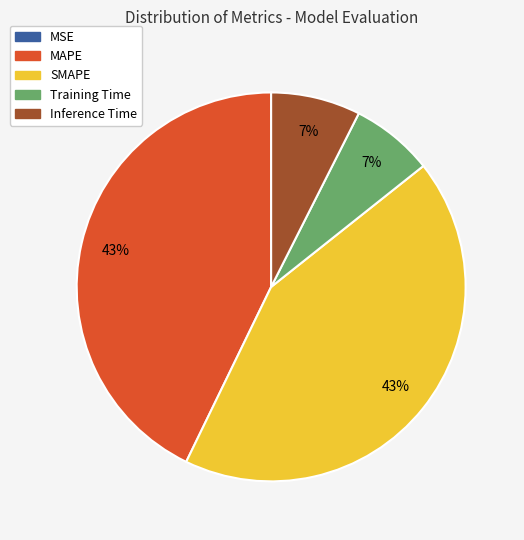

What percentage is the Inference Time slice, to the nearest percent?

7%